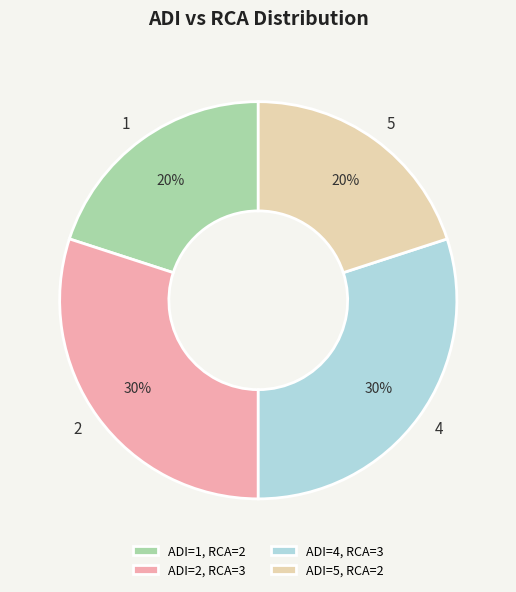

Which has a higher value, 4 or 5?

4